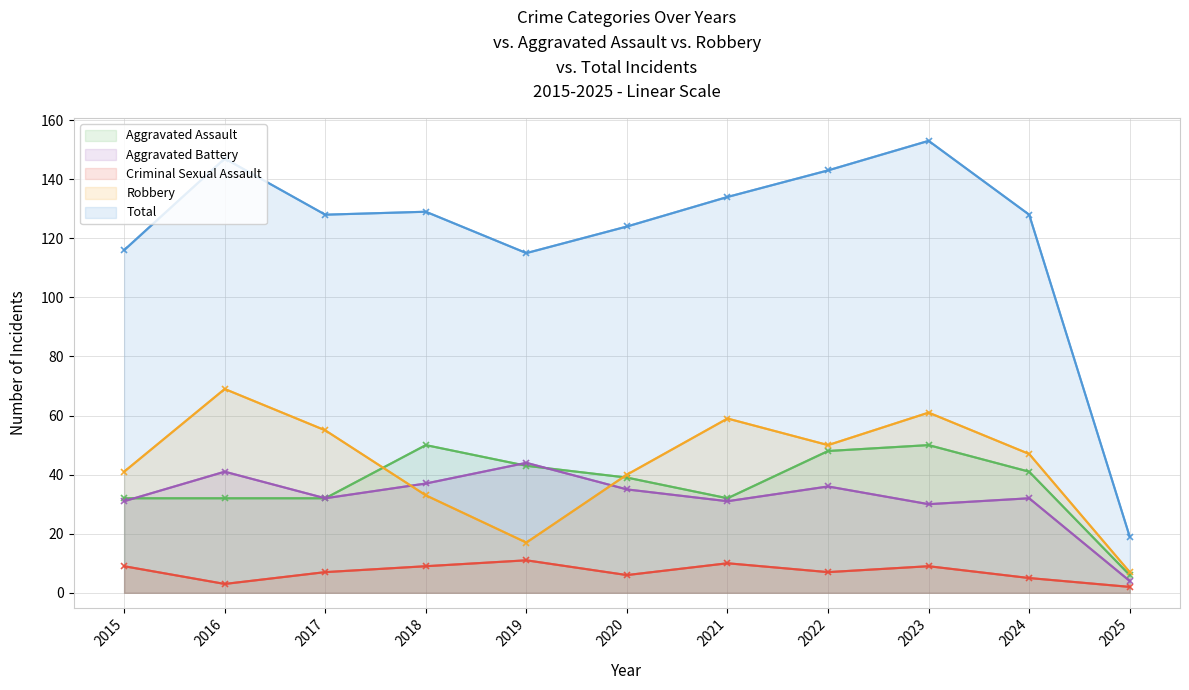

Is it true that Aggravated Battery equals 4 at 2025?

True